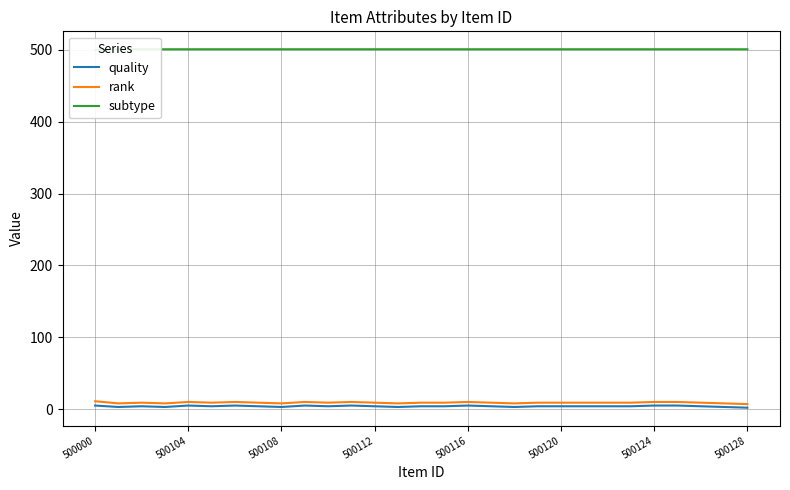

Reading right to left, extract all data points from this chart.

quality: 2	3	4	5	5	4	4	4	4	4	3	4	5	4	4	3	4	5	4	5	3	4	5	4	5	3	4	3	5
rank: 7	8	9	10	10	9	9	9	9	9	8	9	10	9	9	8	9	10	9	10	8	9	10	9	10	8	9	8	11
subtype: 501	501	501	501	501	501	501	501	501	501	501	501	501	501	501	501	501	501	501	501	501	501	501	501	501	501	501	501	500